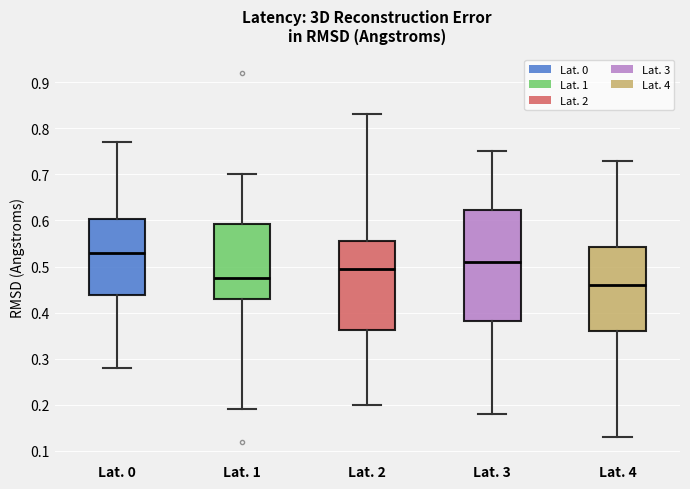

Which box has the lowest median line?

Lat. 4